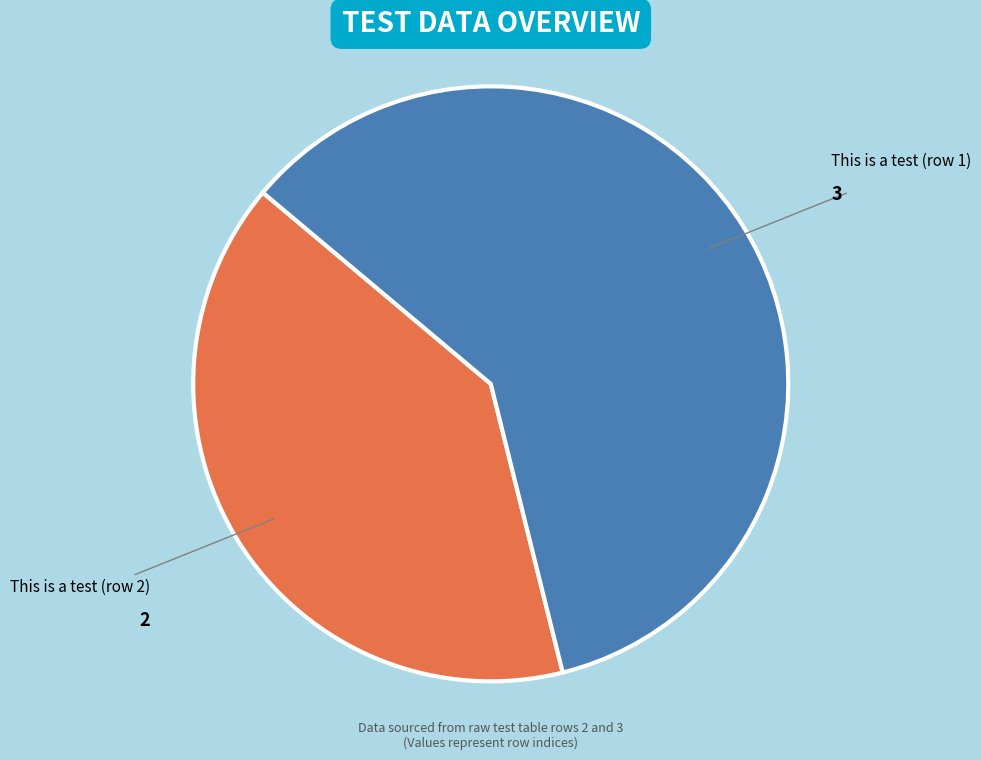

How many slices are in this pie chart?

2